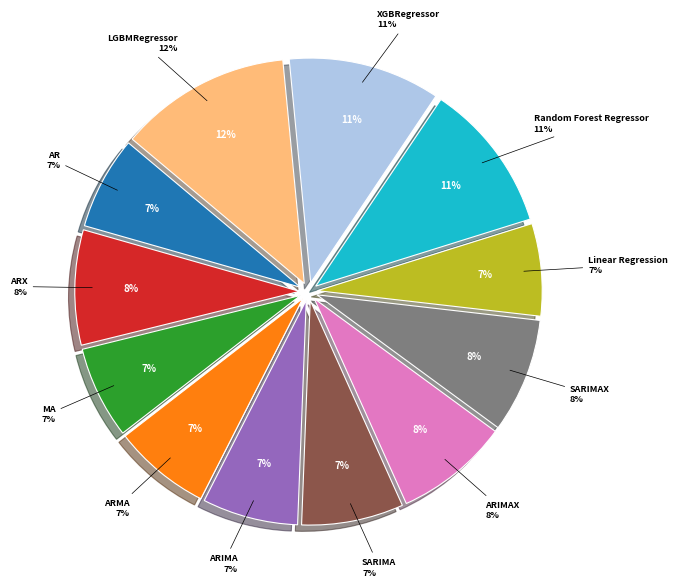

To the nearest percent, what portion does SARIMA represent?

7%